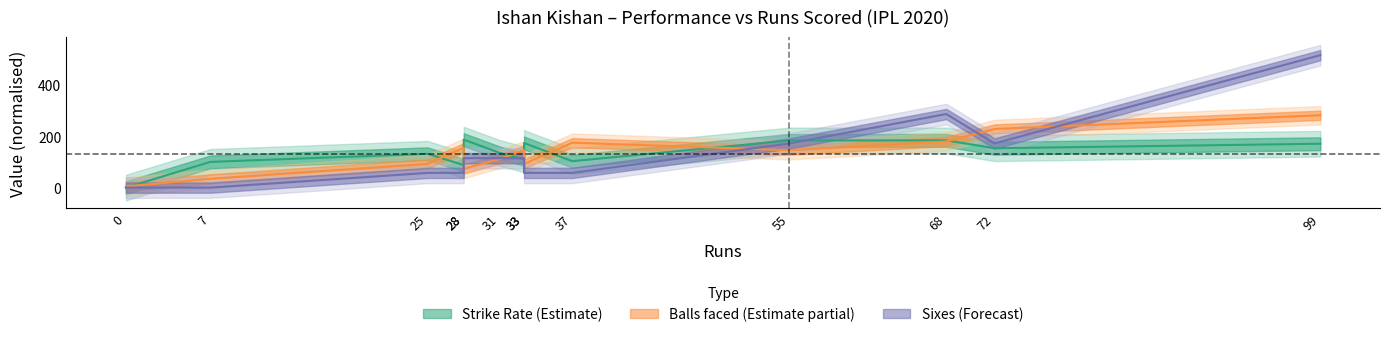

Reading left to right, transcribe all the data shown in this chart.

sr: 0.0	100.0	131.6	87.5	186.7	134.8	110.0	173.7	102.8	183.3	183.8	153.2	170.7
balls: 4.9	34.0	92.2	155.3	72.8	111.6	145.6	92.2	174.7	145.6	179.6	228.1	281.5
numberOf6: 0.0	0.0	57.3	57.3	114.5	114.5	114.5	57.3	57.3	171.8	286.3	171.8	515.4